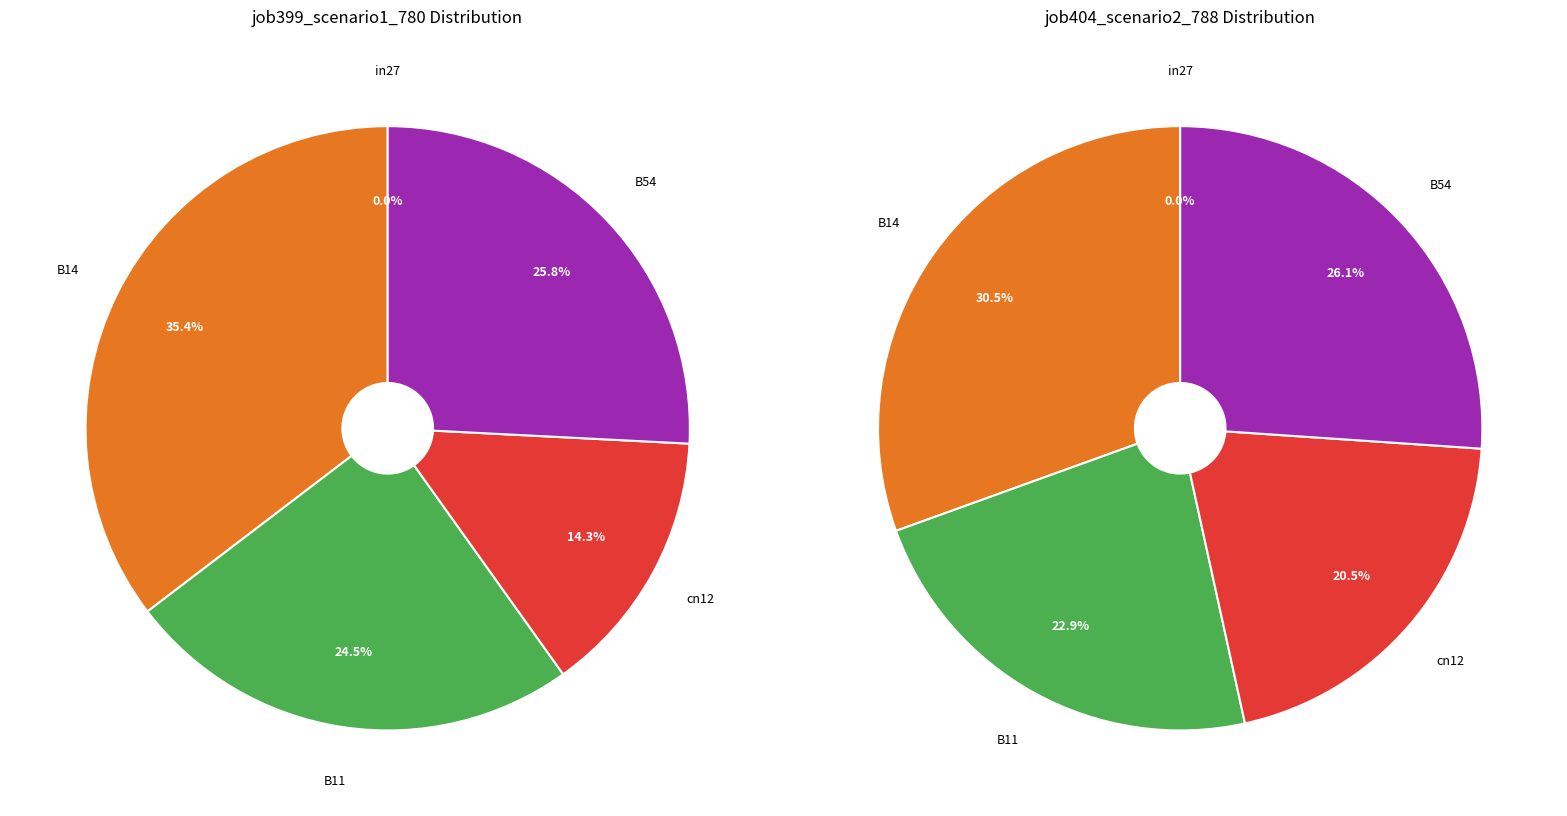

What is the largest slice in the pie chart?

B14